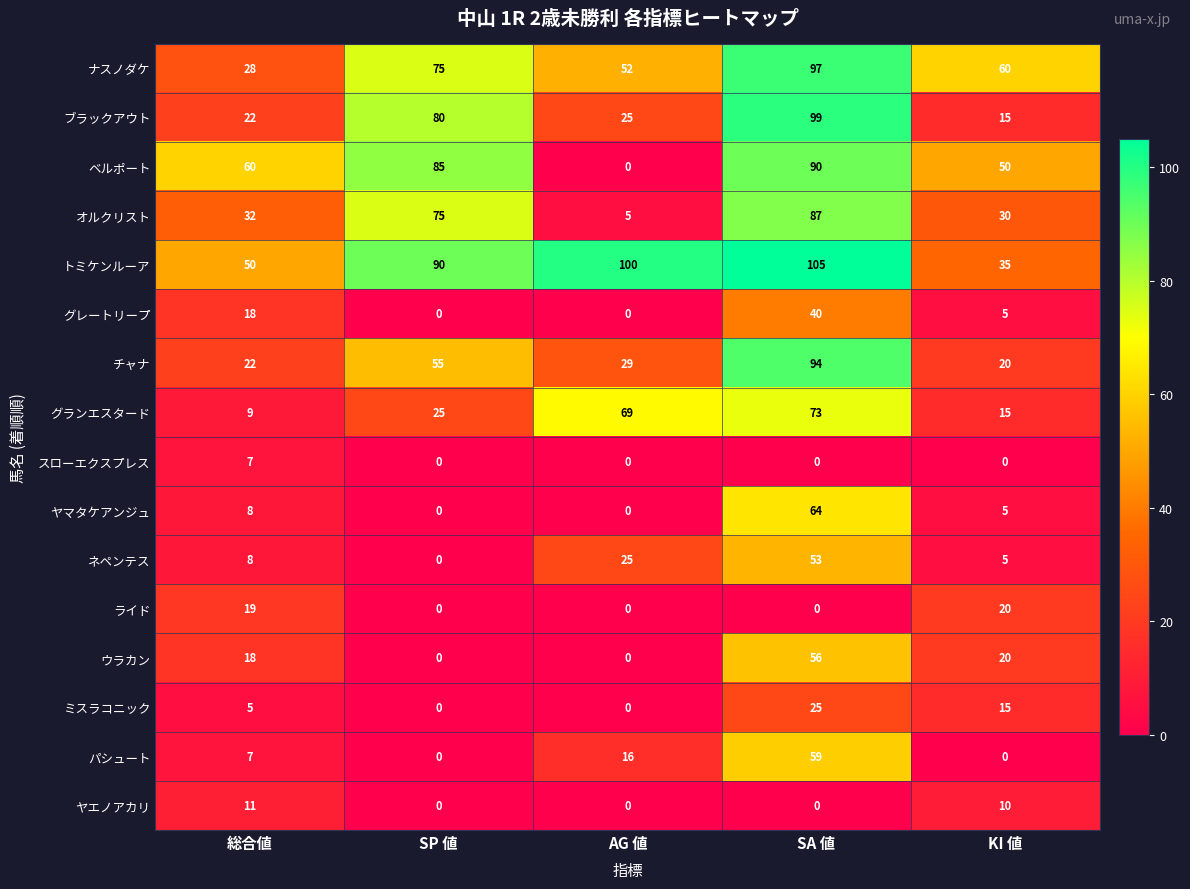

At which category does the chart reach its peak across all series?

SA 値